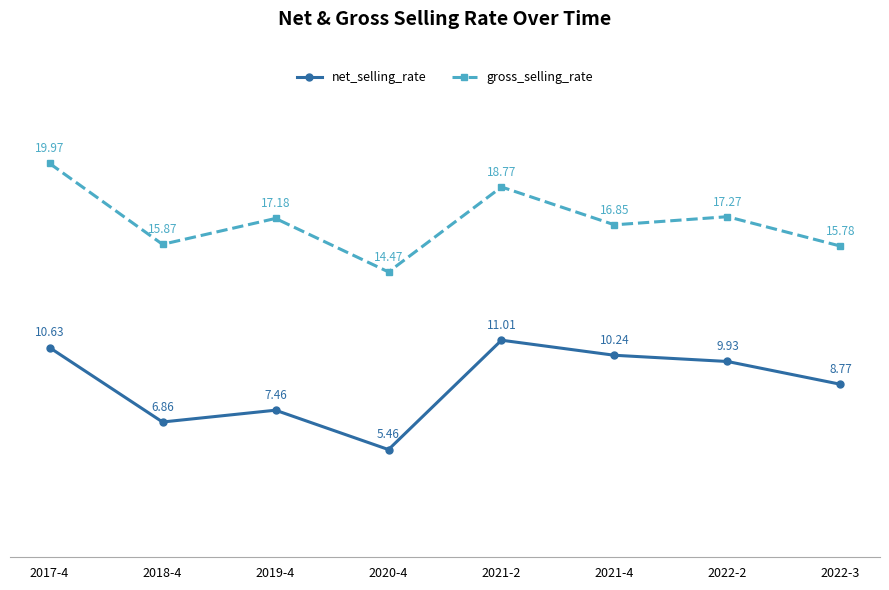

What is the label of the 3rd point from the right?

2021-4